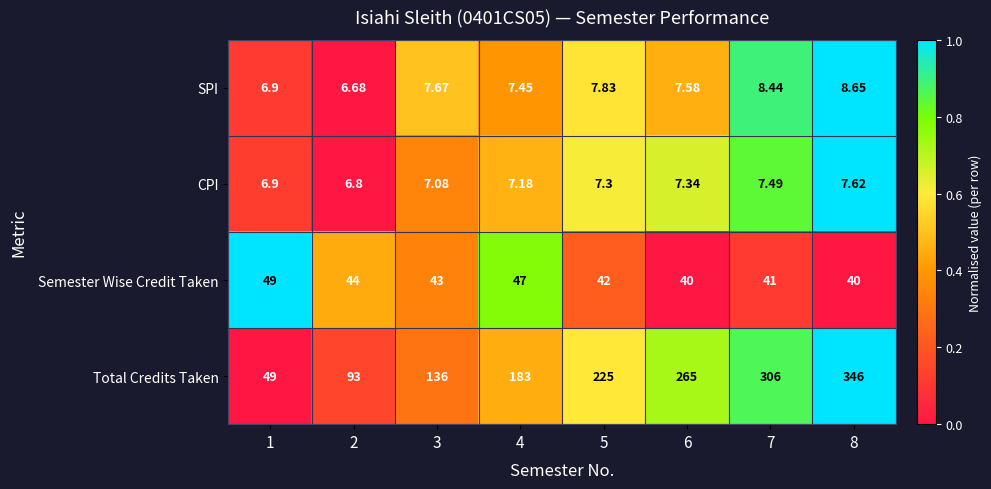

List the series in order of their peak value, lowest first.

CPI, SPI, Semester Wise Credit Taken, Total Credits Taken